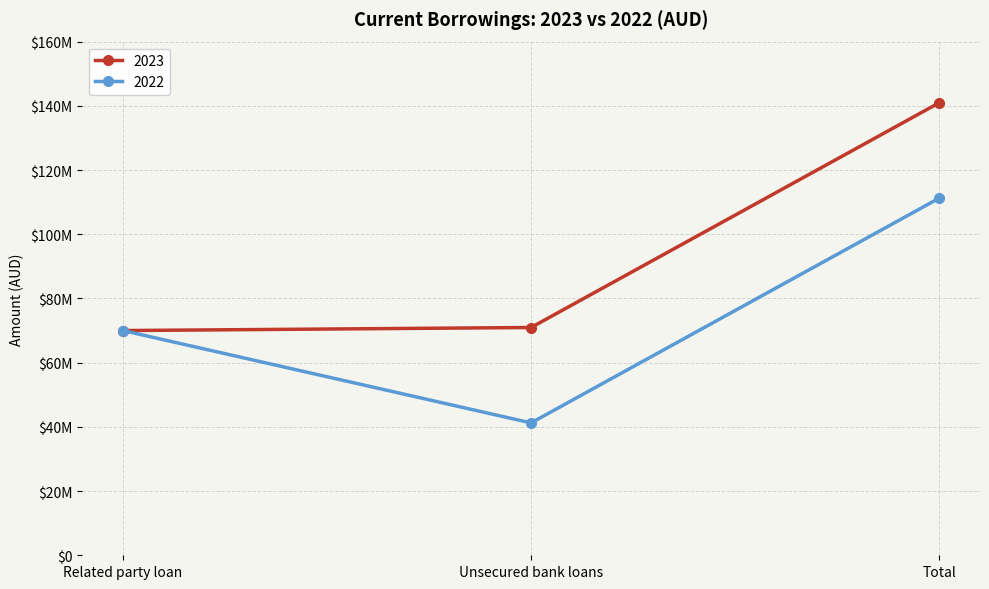

Which category has the lowest value across all series?

Unsecured bank loans